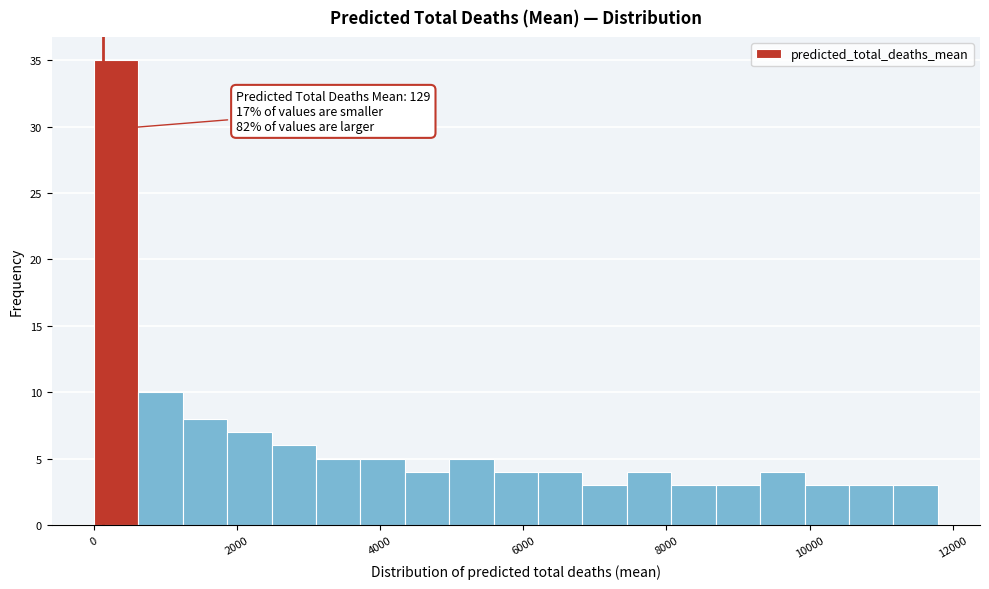

Read against the x-axis, roughly where is the centre of the tallest bar?

400